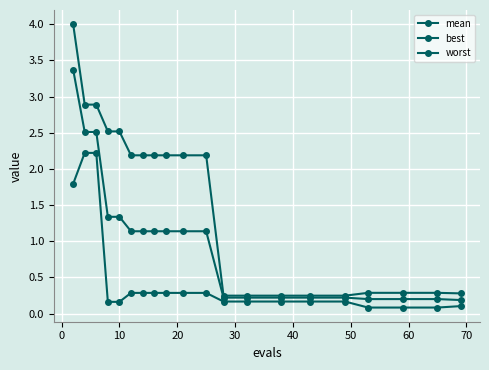

What is the value of the mean point at the 17th from the left?

0.2